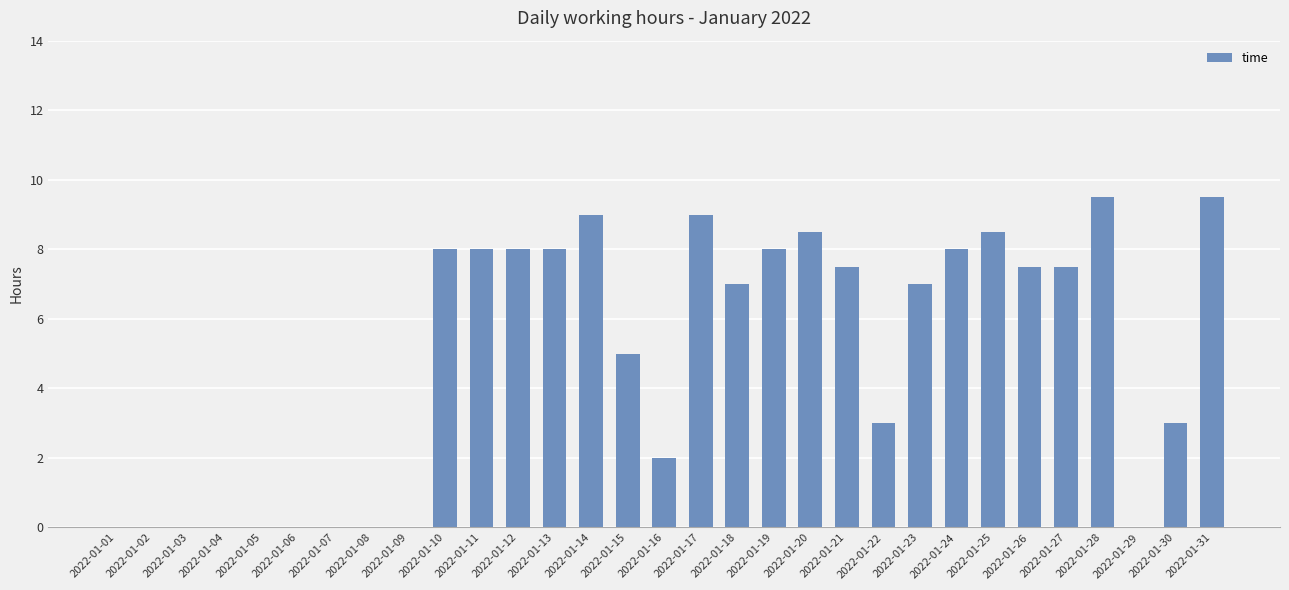

Which has a higher value, 2022-01-20 or 2022-01-08?

2022-01-20